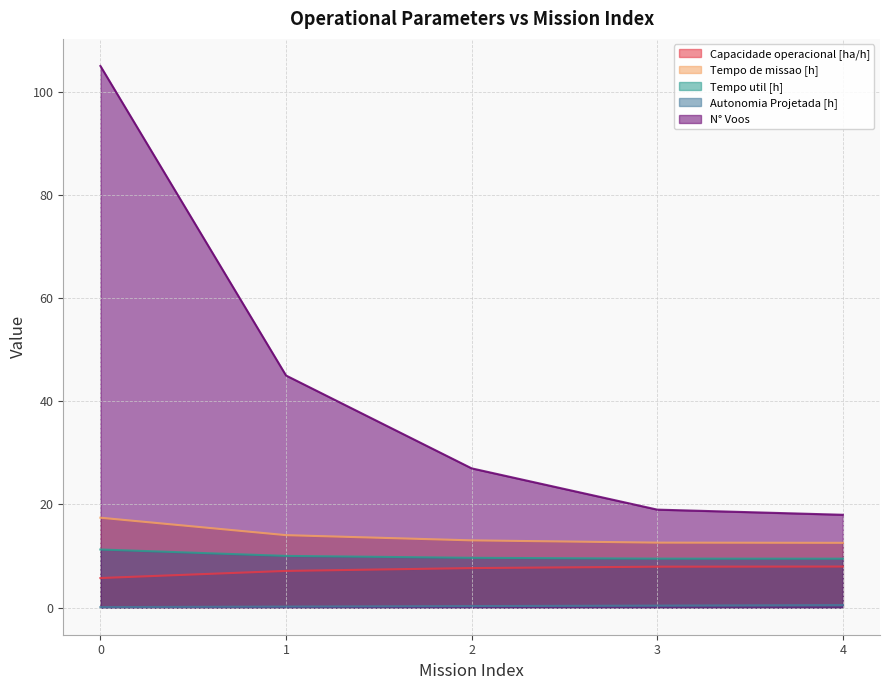

Which series has the widest spread of values?

N° Voos